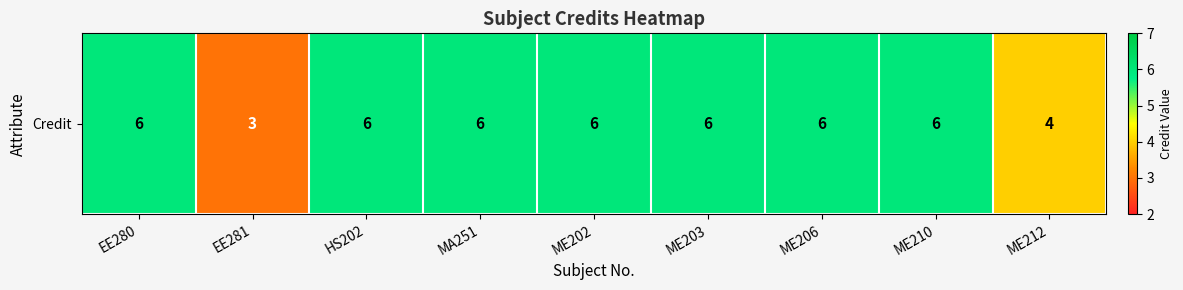

What is the sum of all values?

49